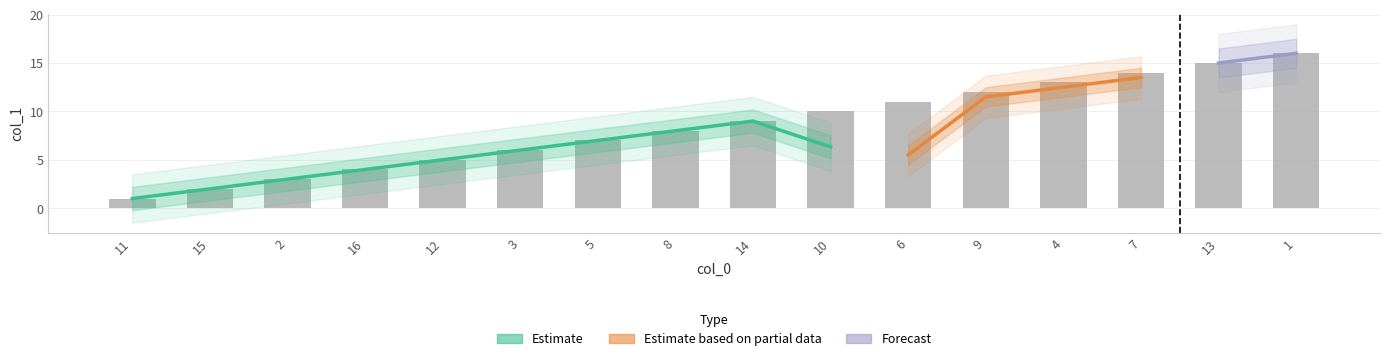

Approximately how many times larger is the value at 12 compared to 4?

0.4